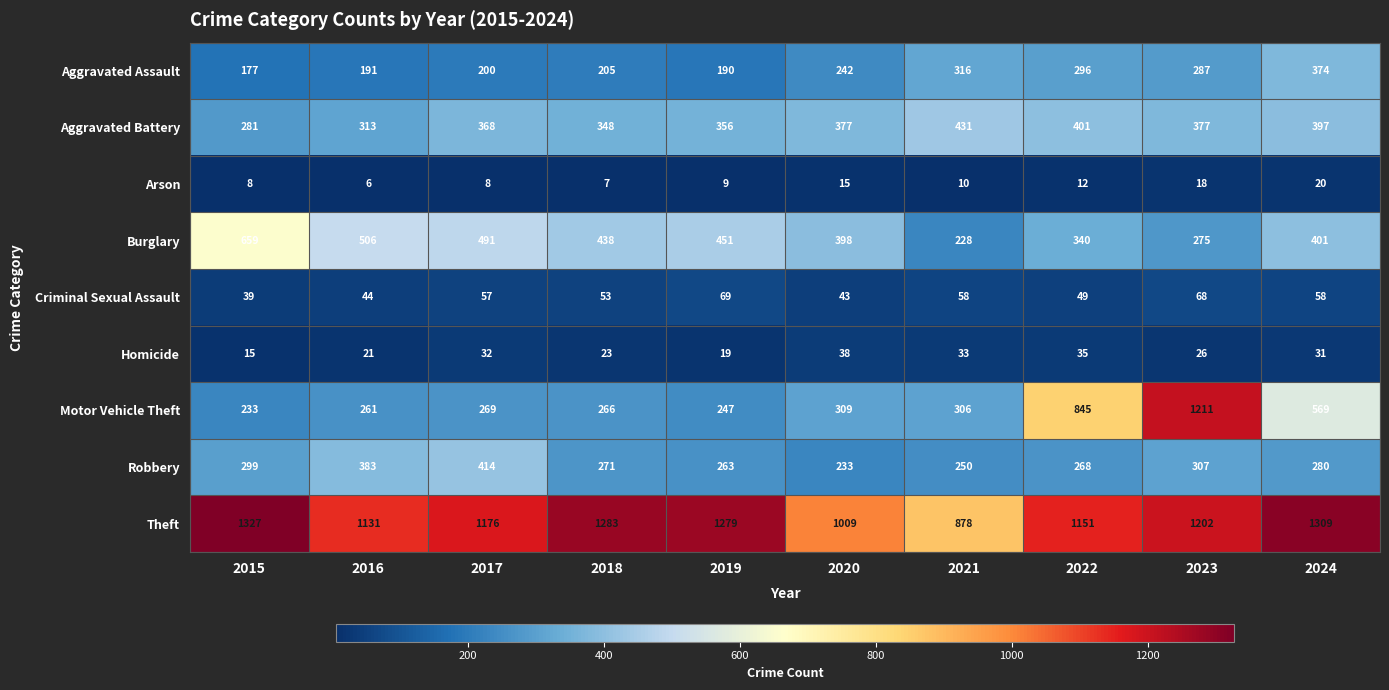

At how many categories does at least one series exceed 1008?

9